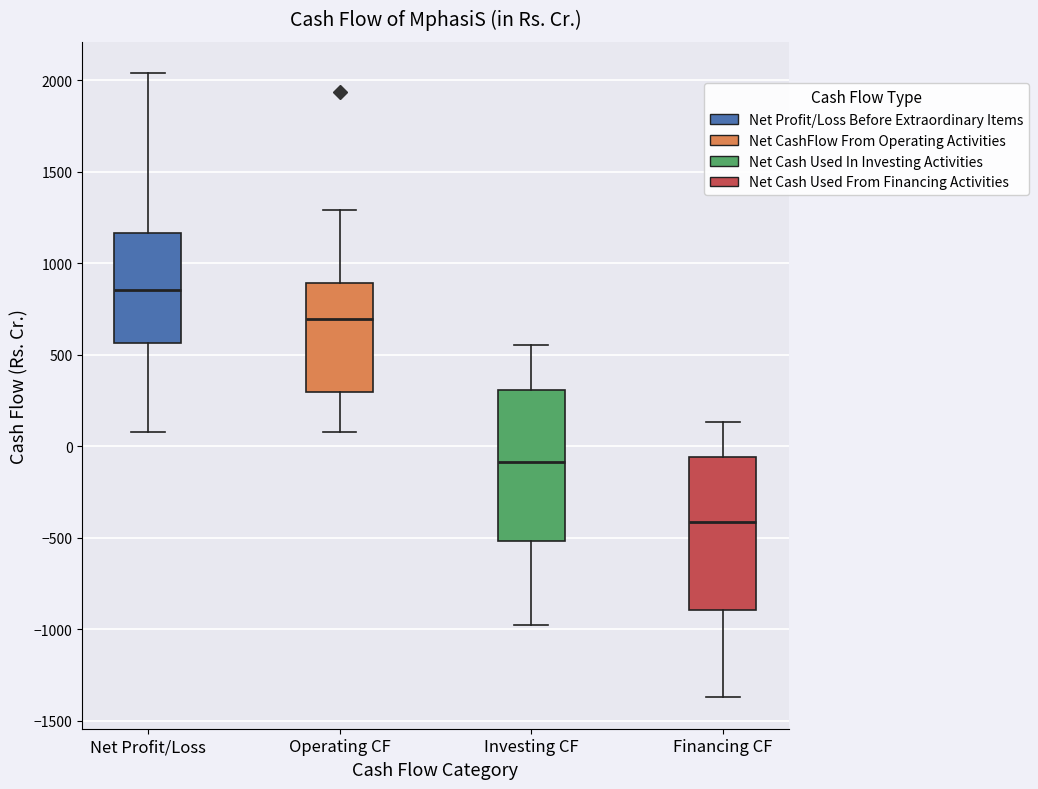

Reading left to right, read every box against the y-axis: the position of its median line, the range the box covers, and the ends of its whiskers. The values are not printed on the chart, so give them approximately, as read against the axis.

Net Profit/Loss: median 850, box 550 to 1150, whiskers 100 to 2050
Operating CF: median 700, box 300 to 900, whiskers 100 to 1300
Investing CF: median -100, box -500 to 300, whiskers -950 to 550
Financing CF: median -400, box -900 to -50, whiskers -1350 to 150